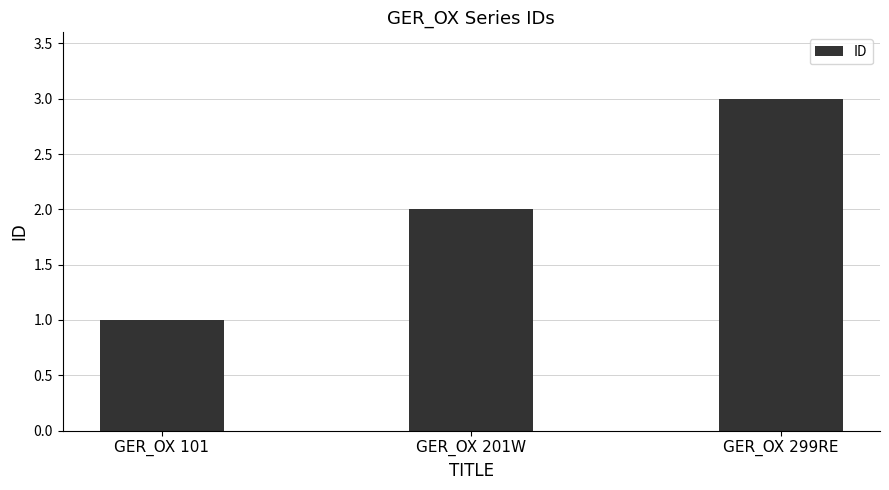

Is it true that the value at GER_OX 101 is 2?

False